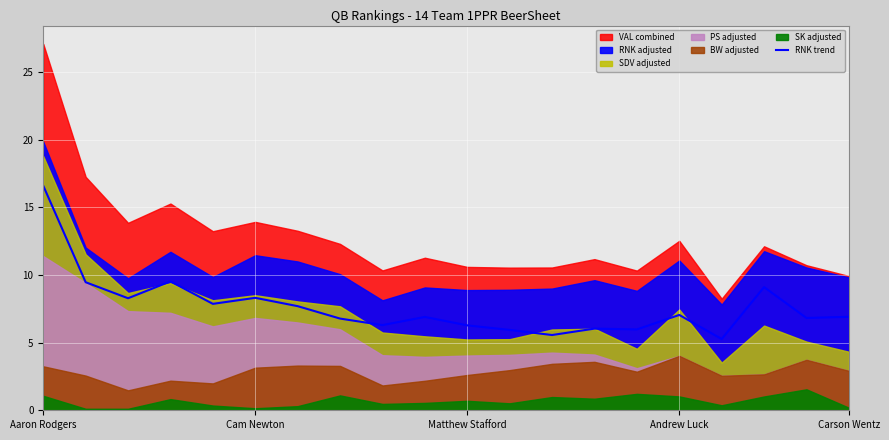

Is it true that RNK trend equals 3.0 at Cam Newton?

False